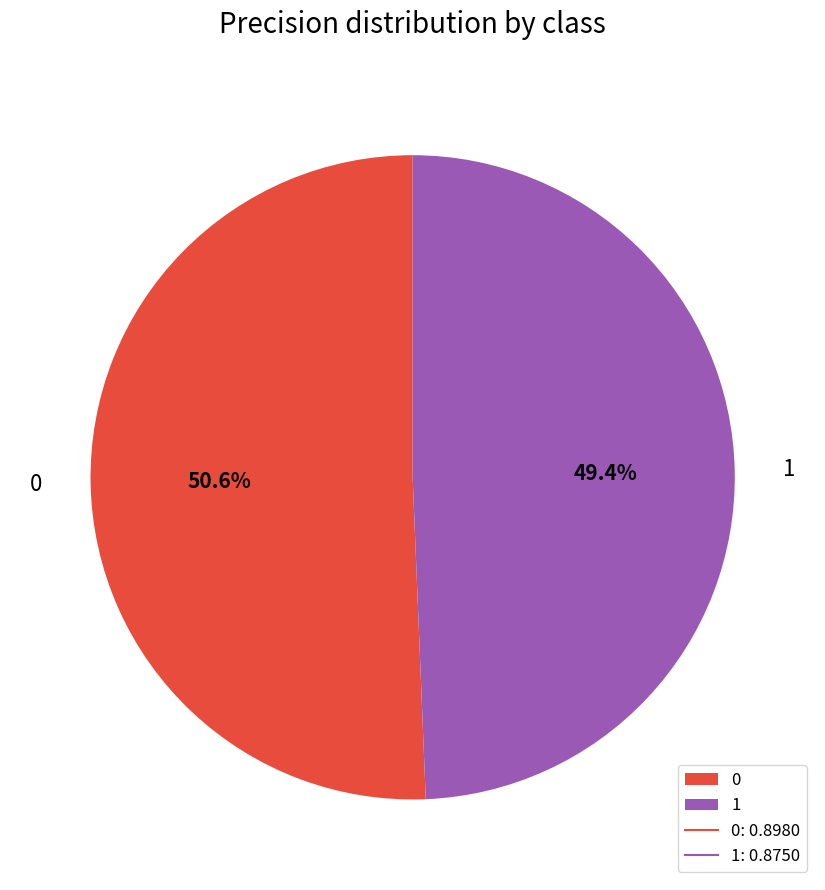

To the nearest percent, what is the combined percentage of 1 and 0?

100%